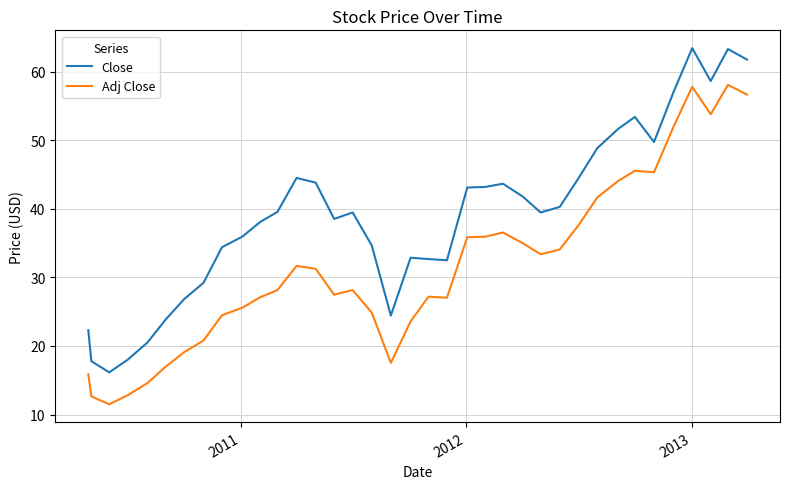

What is the average value of the Adj Close series?

31.7